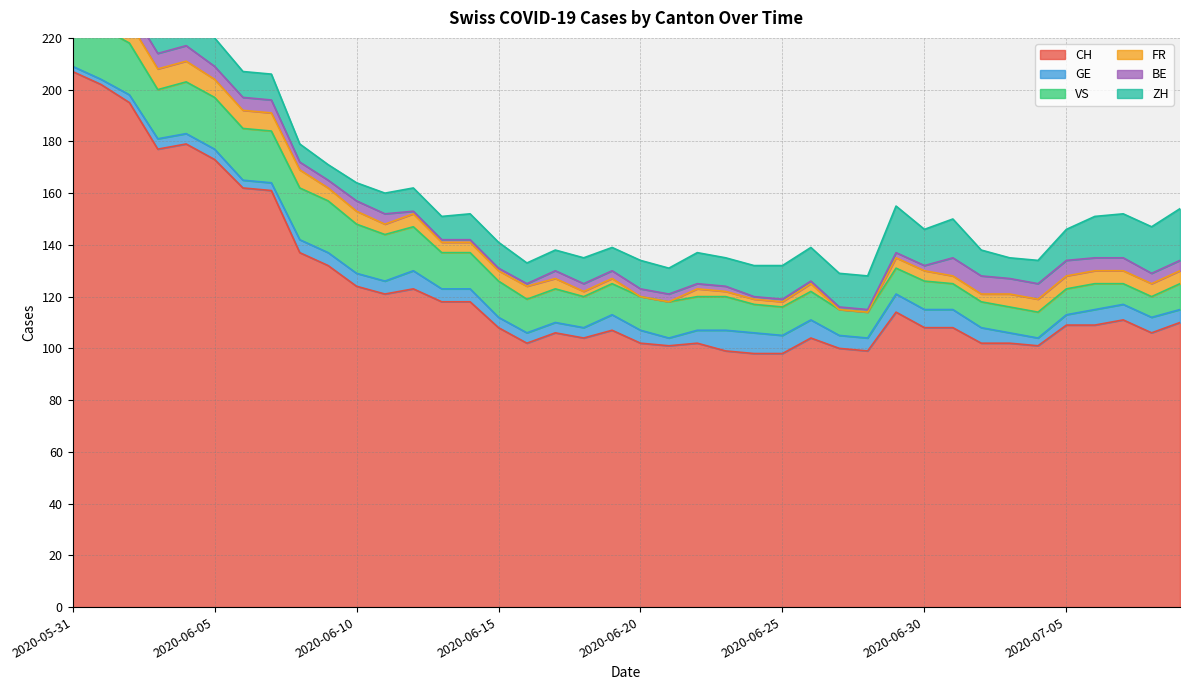

Does the chart have visible grid lines?

Yes